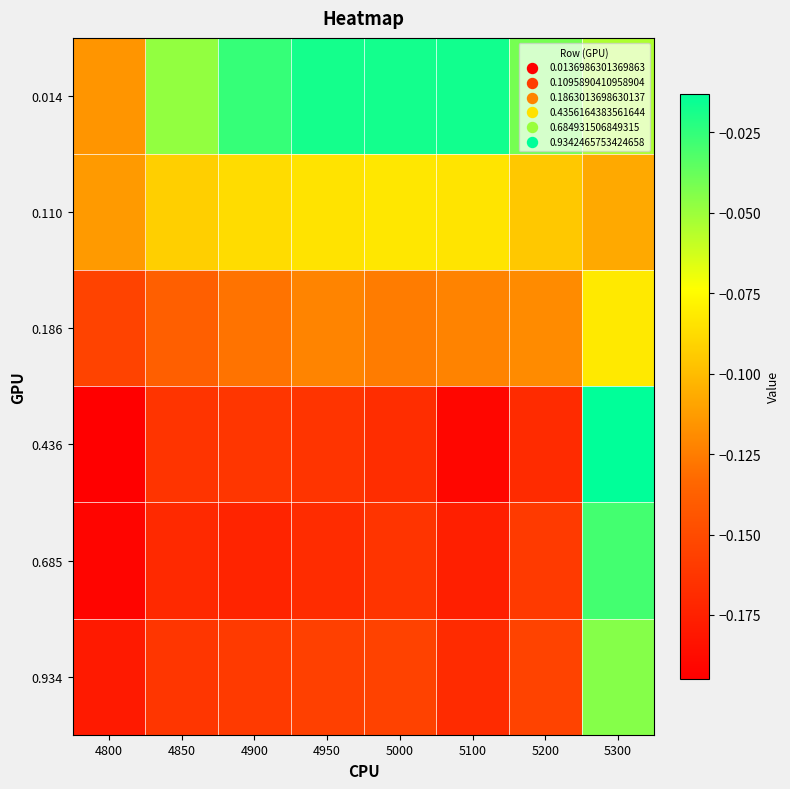

At which category does the chart reach its minimum across all series?

4800